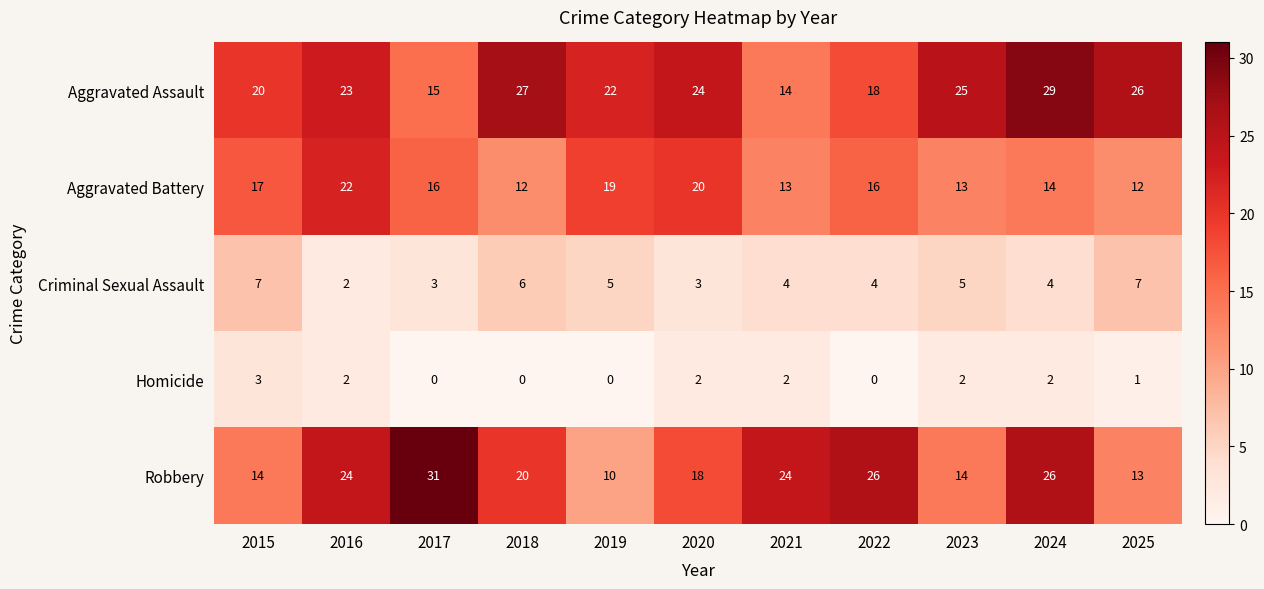

What is the lowest value of the Aggravated Assault series?

14